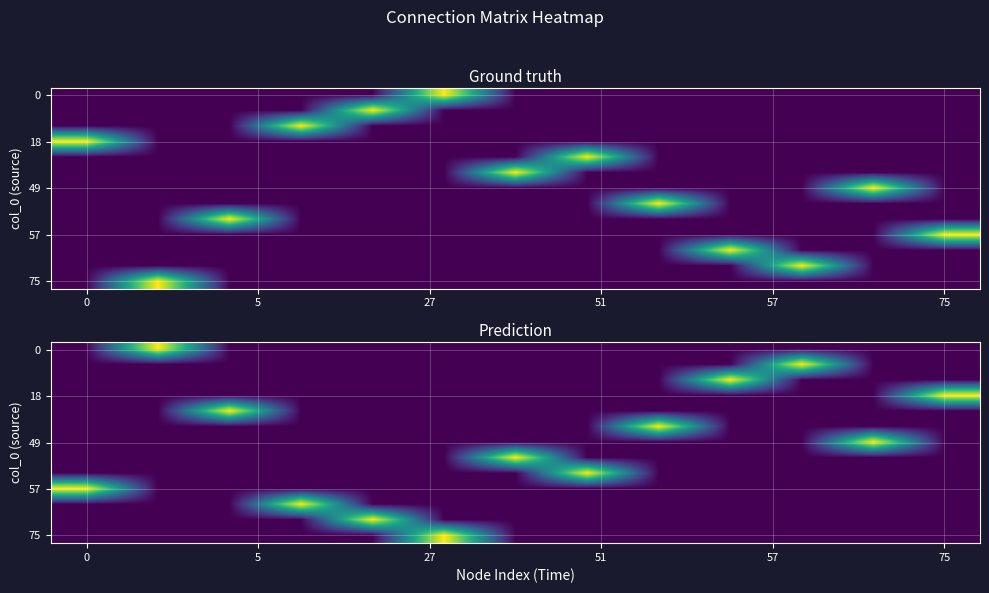

Which series changed the most between 5 and 57?

row_0